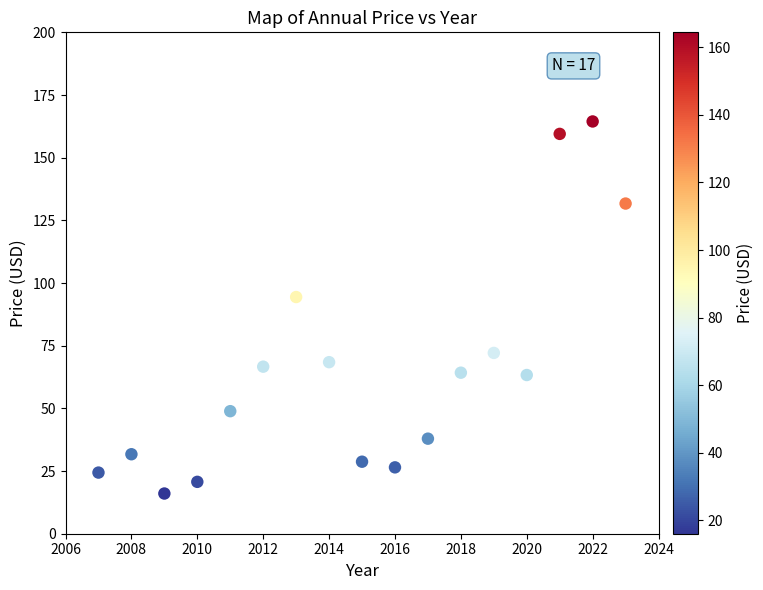

What is the range of X values (max minus min)?

16.0